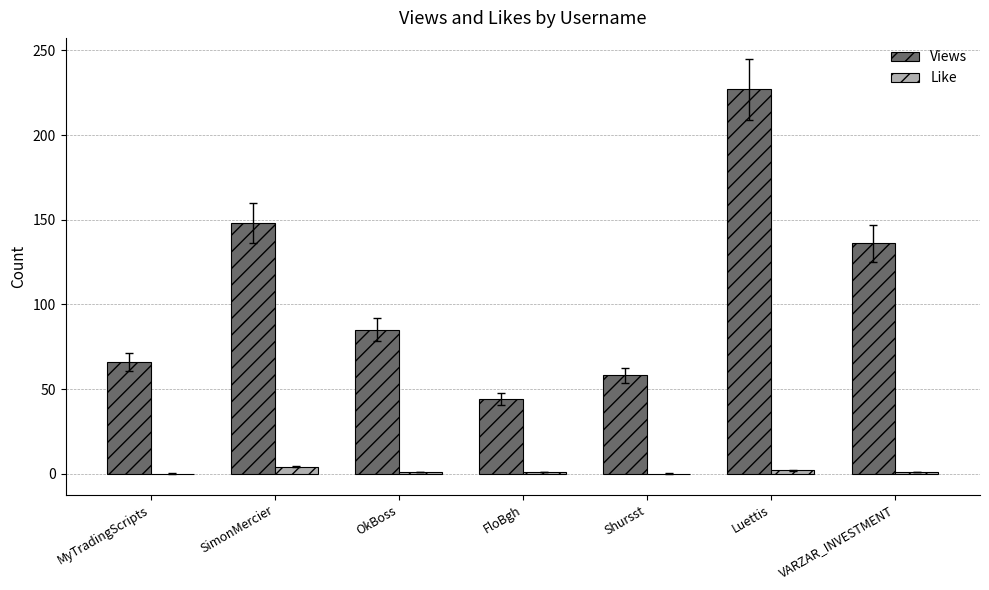

Which series has the largest total across all categories?

Views